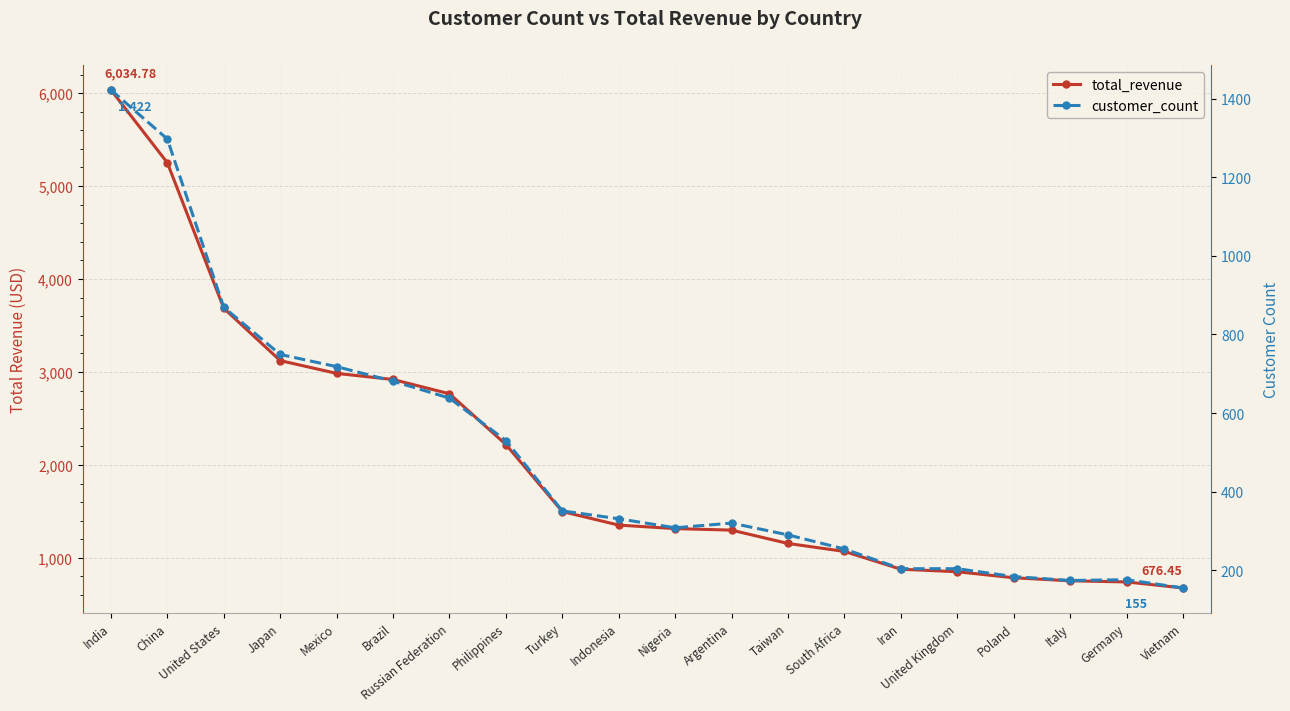

List the series in order of their peak value, lowest first.

customer_count, total_revenue